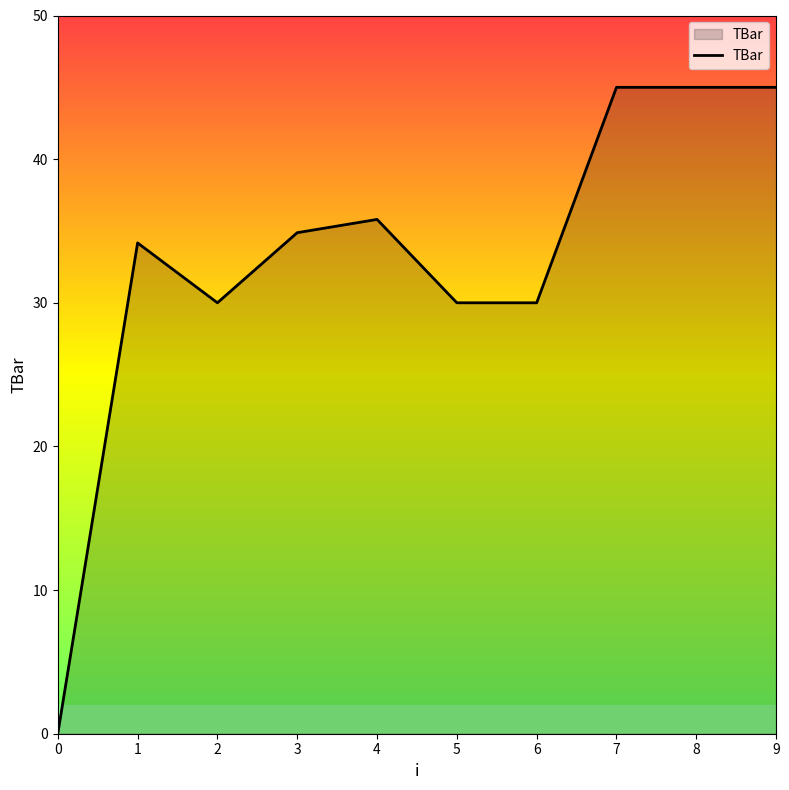

What is the approximate value at 6?

30.0